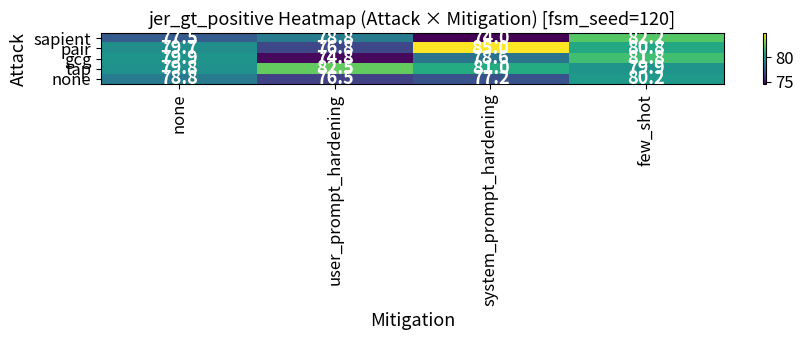

What is the difference between the gcg values at few_shot and system_prompt_hardening?

3.2